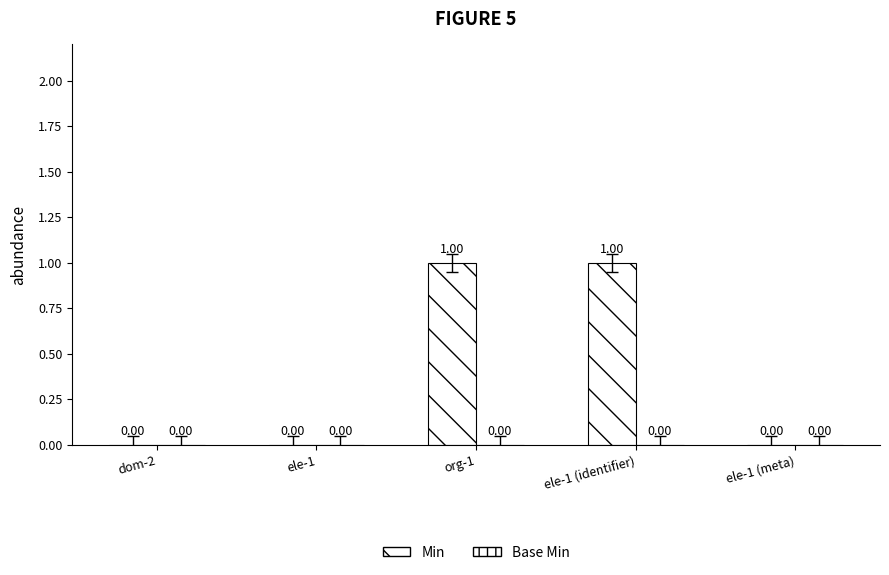

What is the label of the 5th bar from the left?

ele-1 (meta)